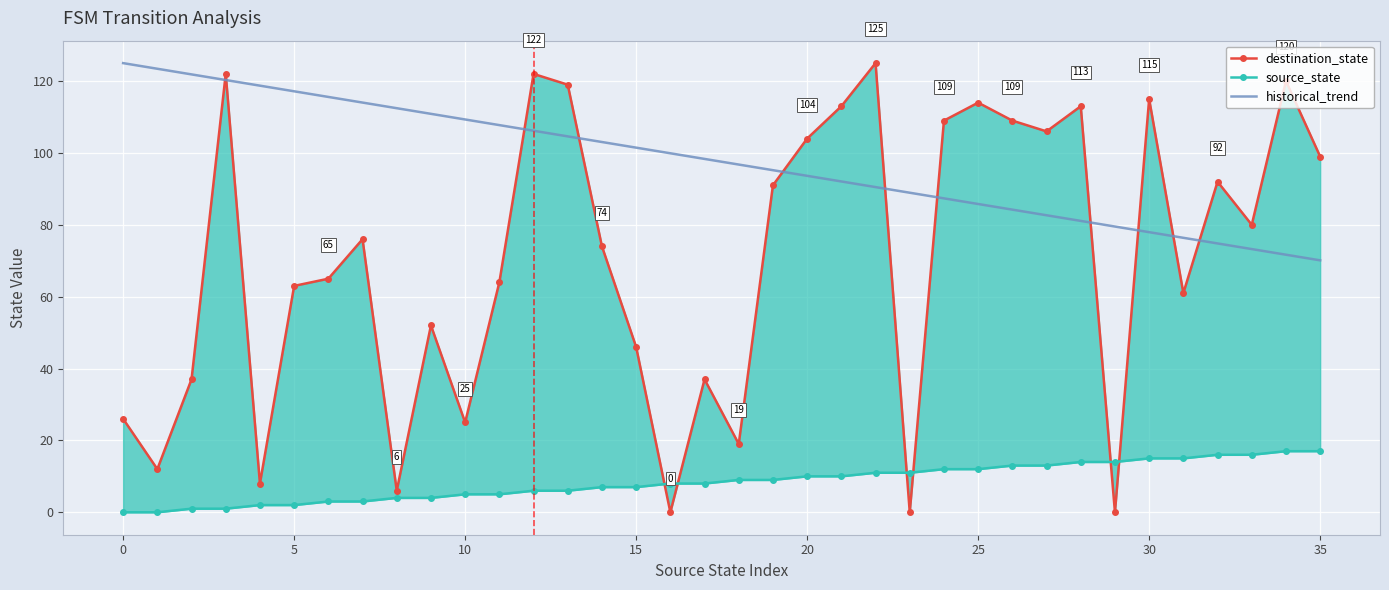

How many categories are shown in the chart?

36